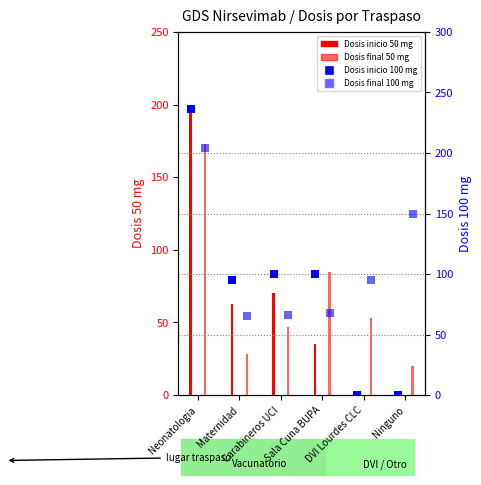

What are all the series names shown in the legend?

Dosis inicio 50 mg, Dosis final 50 mg, Dosis inicio 100 mg, Dosis final 100 mg